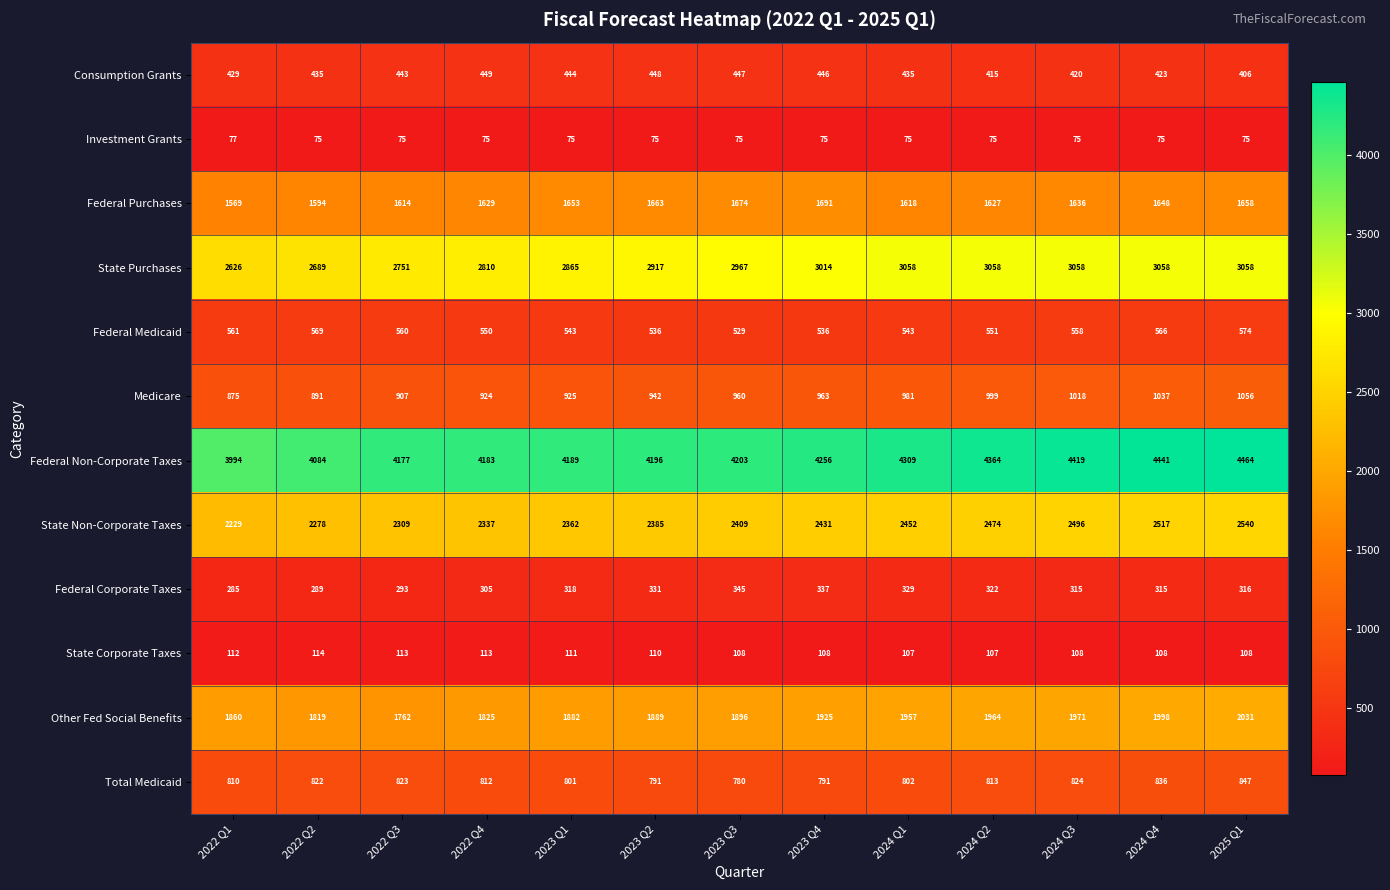

Which series has the largest range (max minus min)?

Federal Non-Corporate Taxes